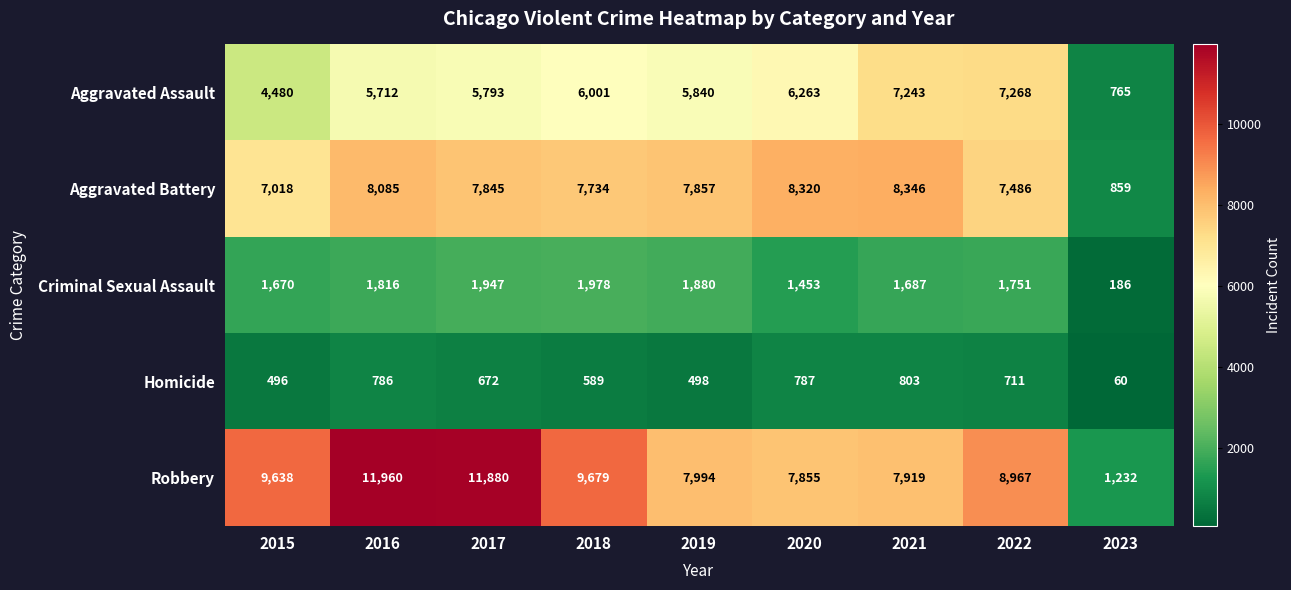

Rank the categories by Aggravated Battery value from highest to lowest.

2021, 2020, 2016, 2019, 2017, 2018, 2022, 2015, 2023